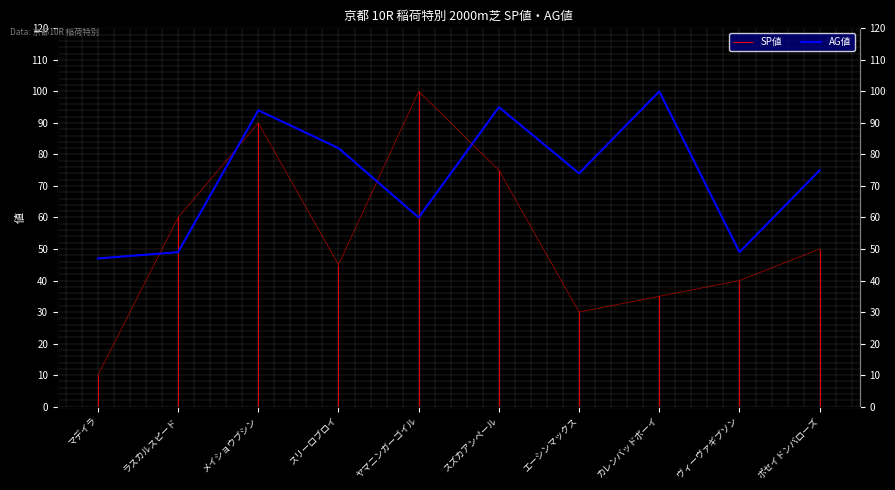

Approximately how many times larger is the value at スリーロブロイ compared to スズカアンペール?

0.9